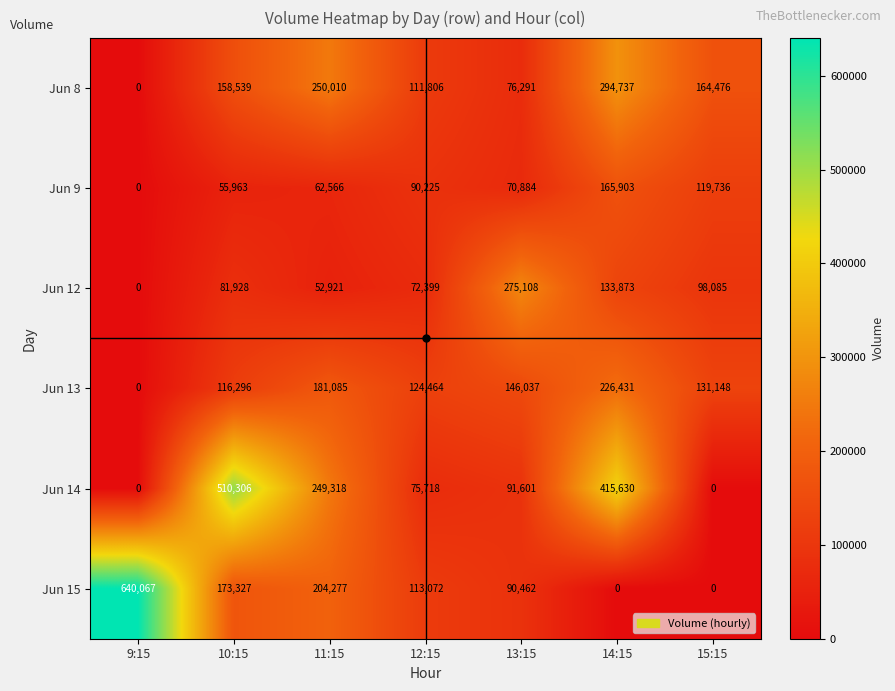

At which category is the sum across all series the highest?

14:15